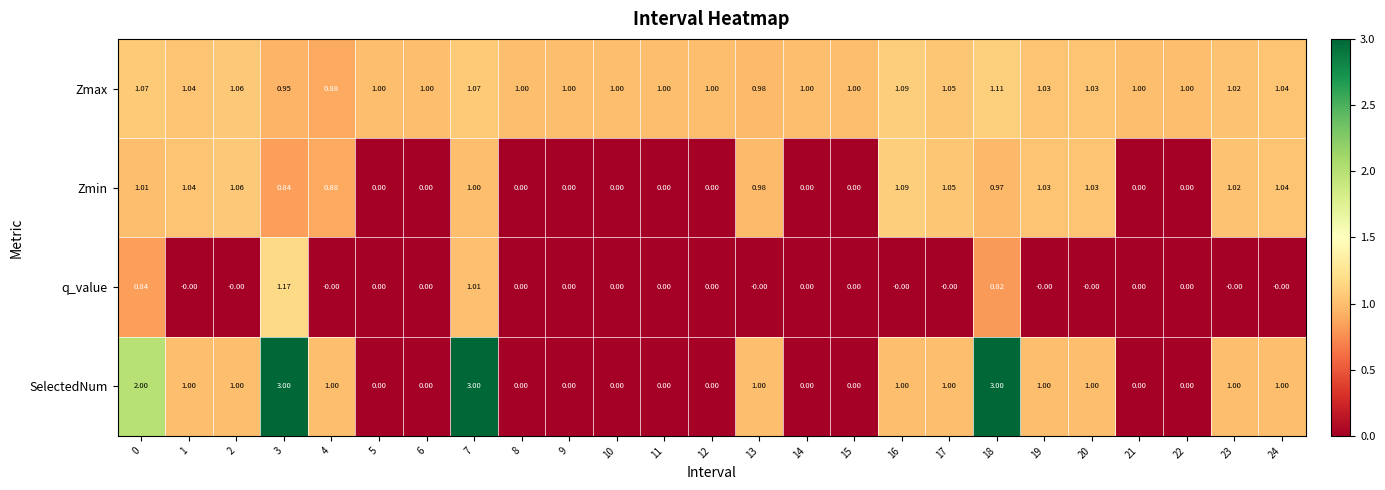

Between 14 and 16, which series saw the biggest shift?

Zmin